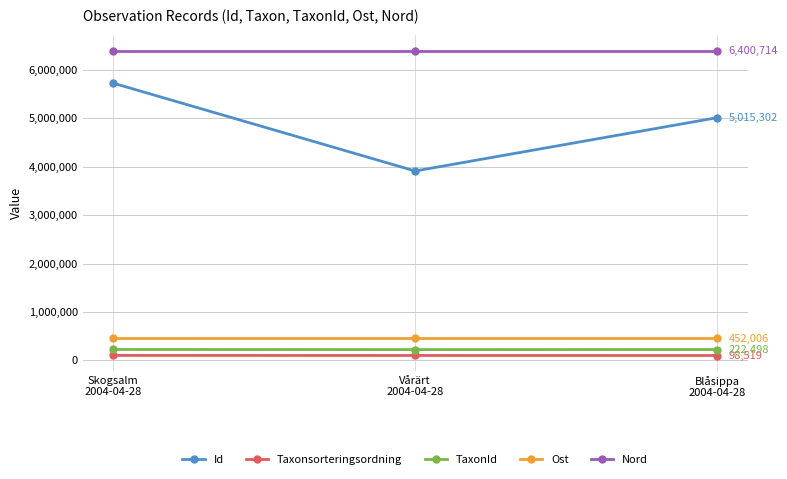

At which category is the sum across all series the highest?

Skogsalm
2004-04-28